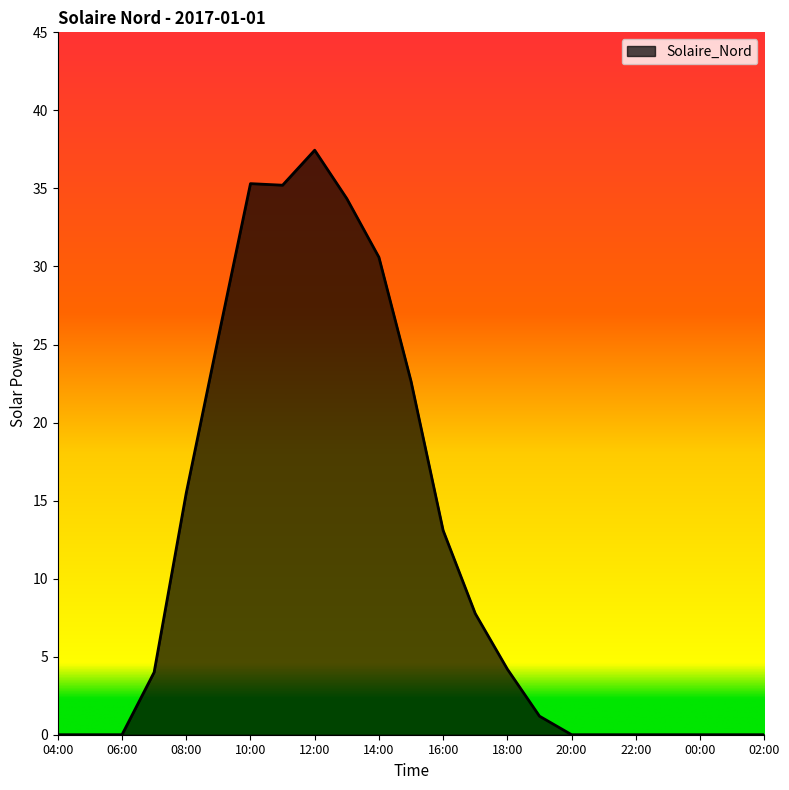

What is the maximum value shown in the chart?

37.4